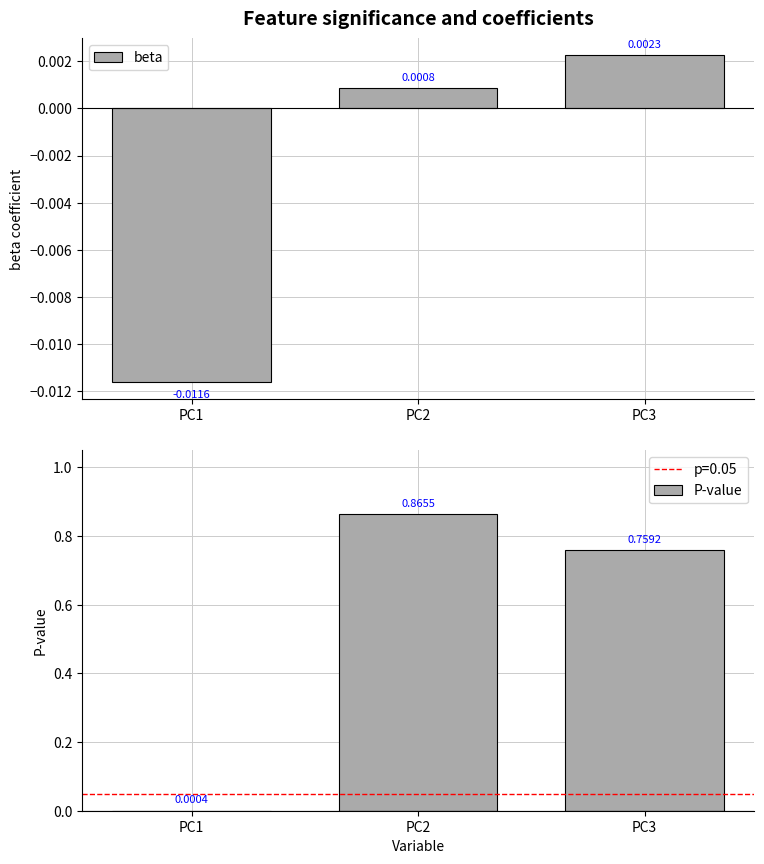

What is the difference between the maximum and minimum values in the P-value series?

0.9